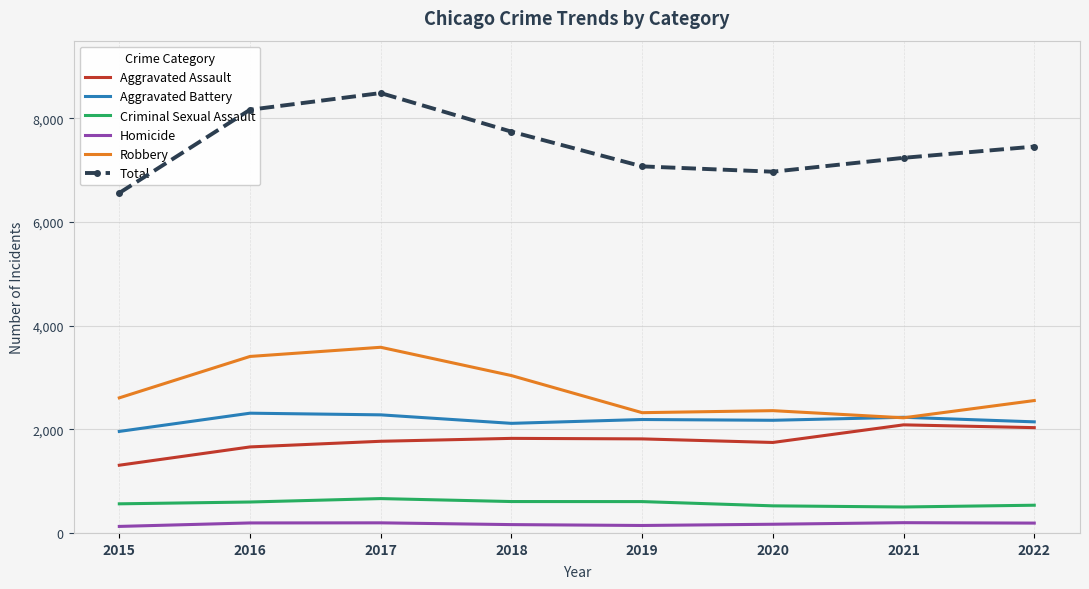

Rank the series by their maximum value, from lowest to highest.

Homicide, Criminal Sexual Assault, Aggravated Assault, Aggravated Battery, Robbery, Total